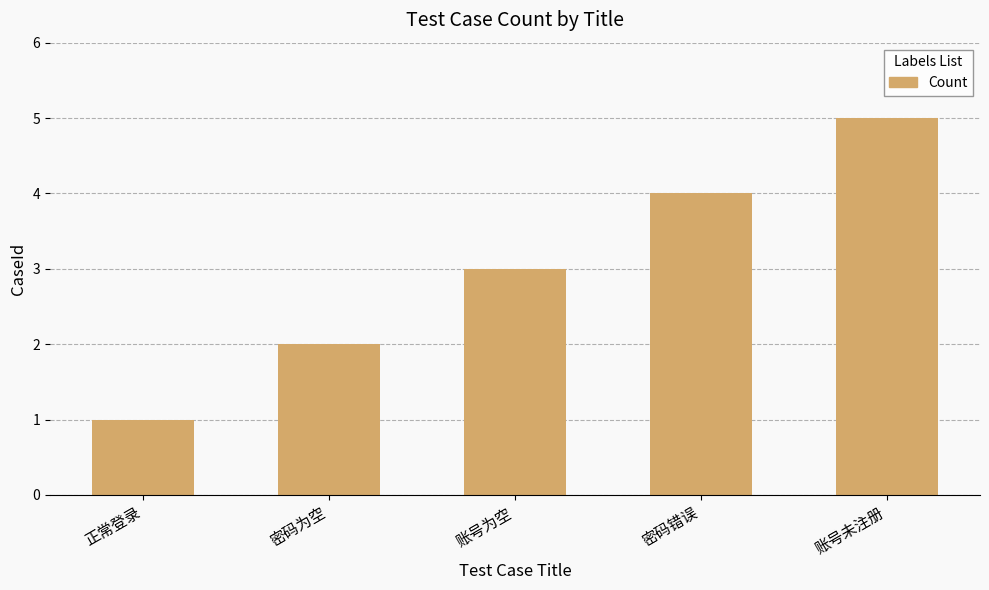

The value at 正常登录 is 1. True or false?

True